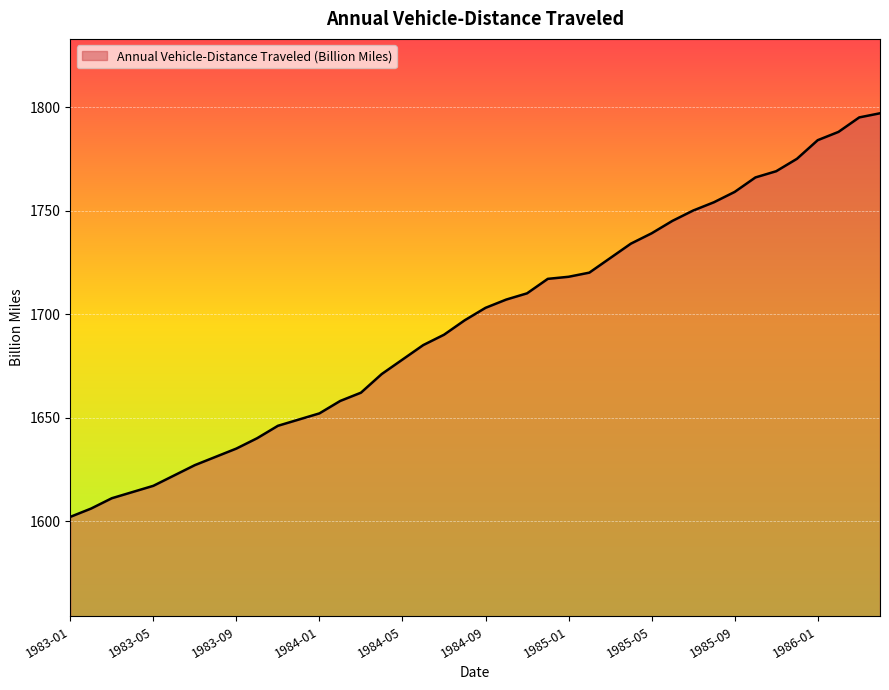

What is the greatest value displayed?

1797